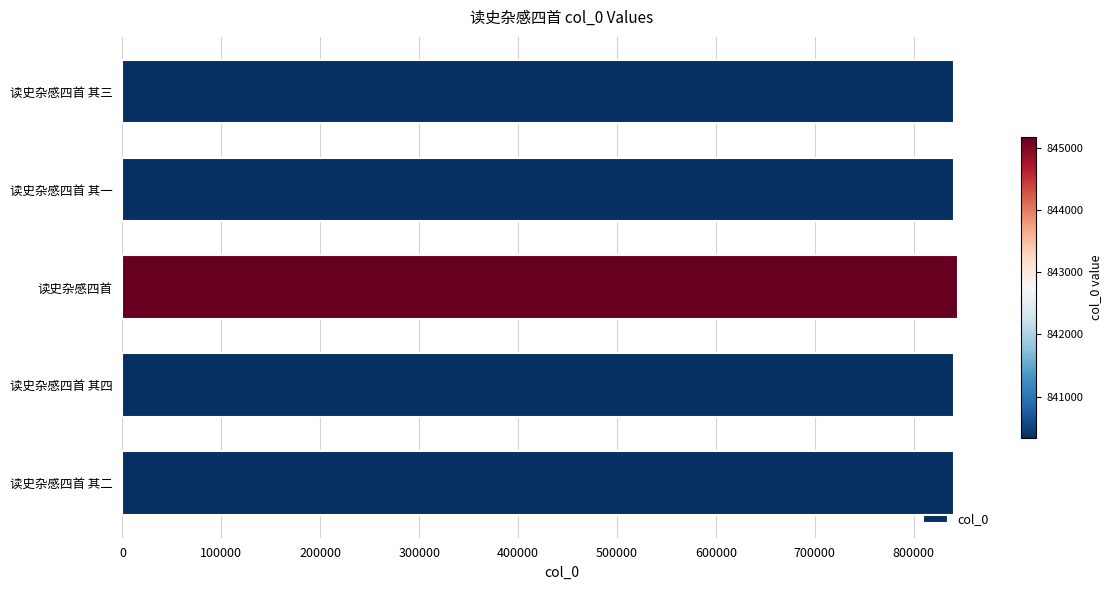

The value at 读史杂感四首 其二 is 840340. True or false?

True